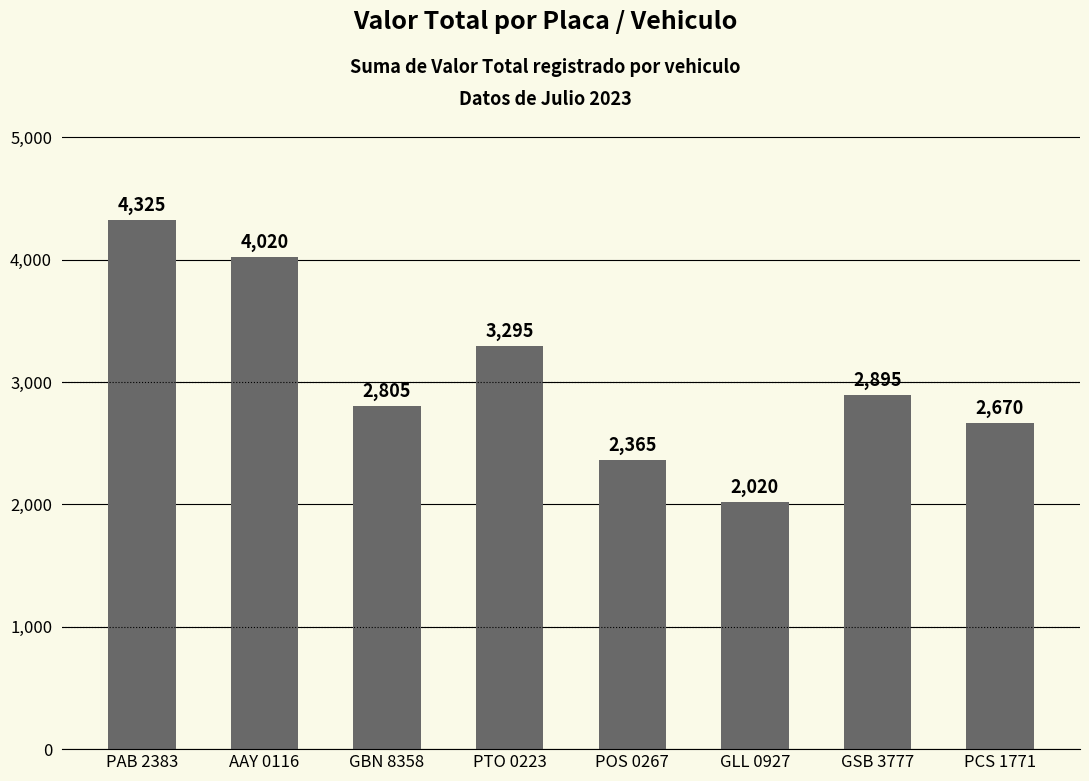

The value at GSB 3777 is 5195. True or false?

False